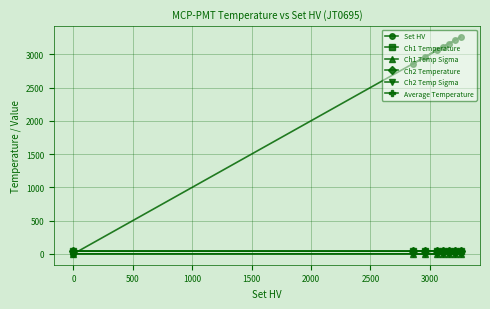

How many lines are shown in the chart?

6